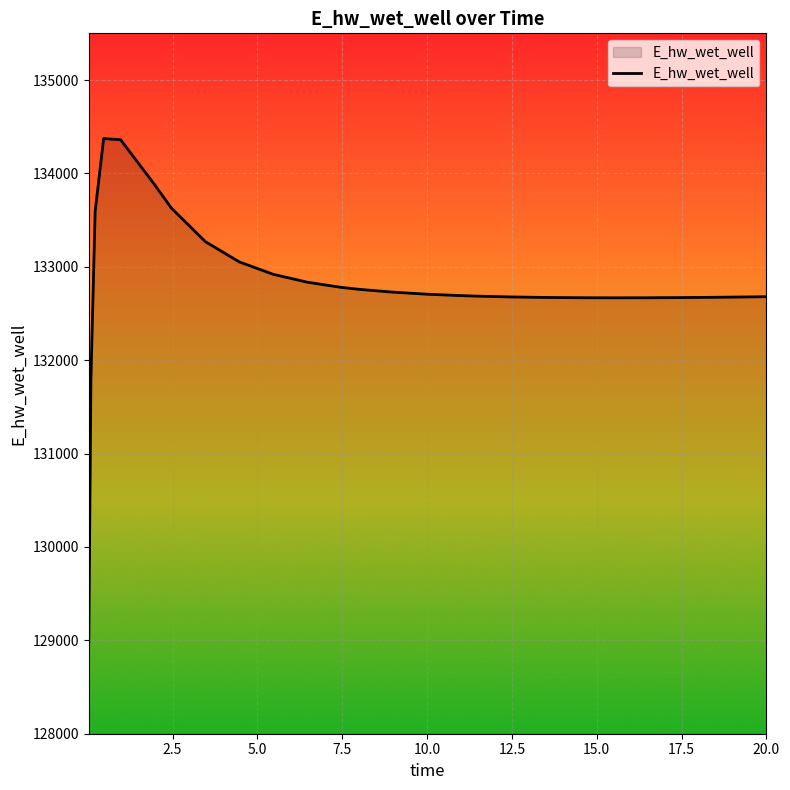

Does the chart have visible grid lines?

Yes